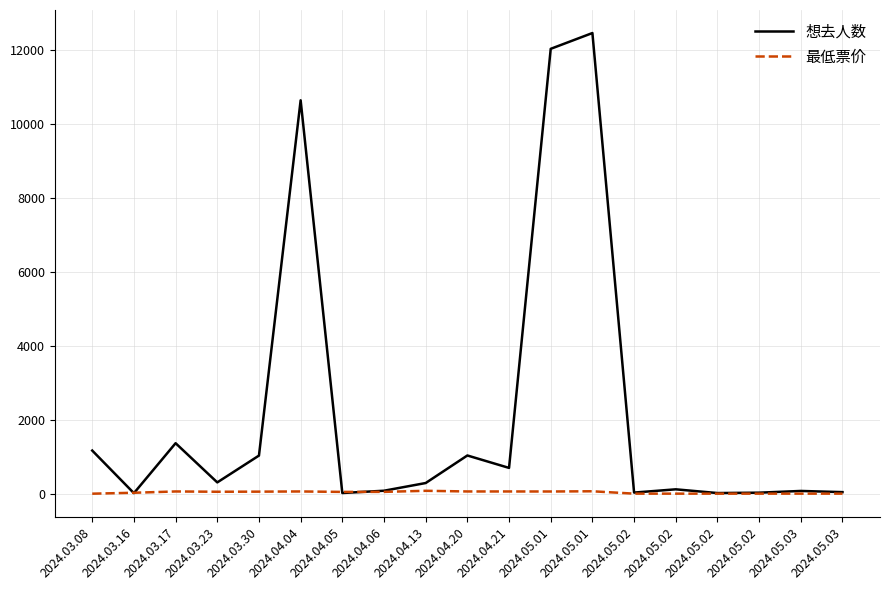

At 2024.05.03, list the series in order from smallest to largest.

最低票价, 想去人数